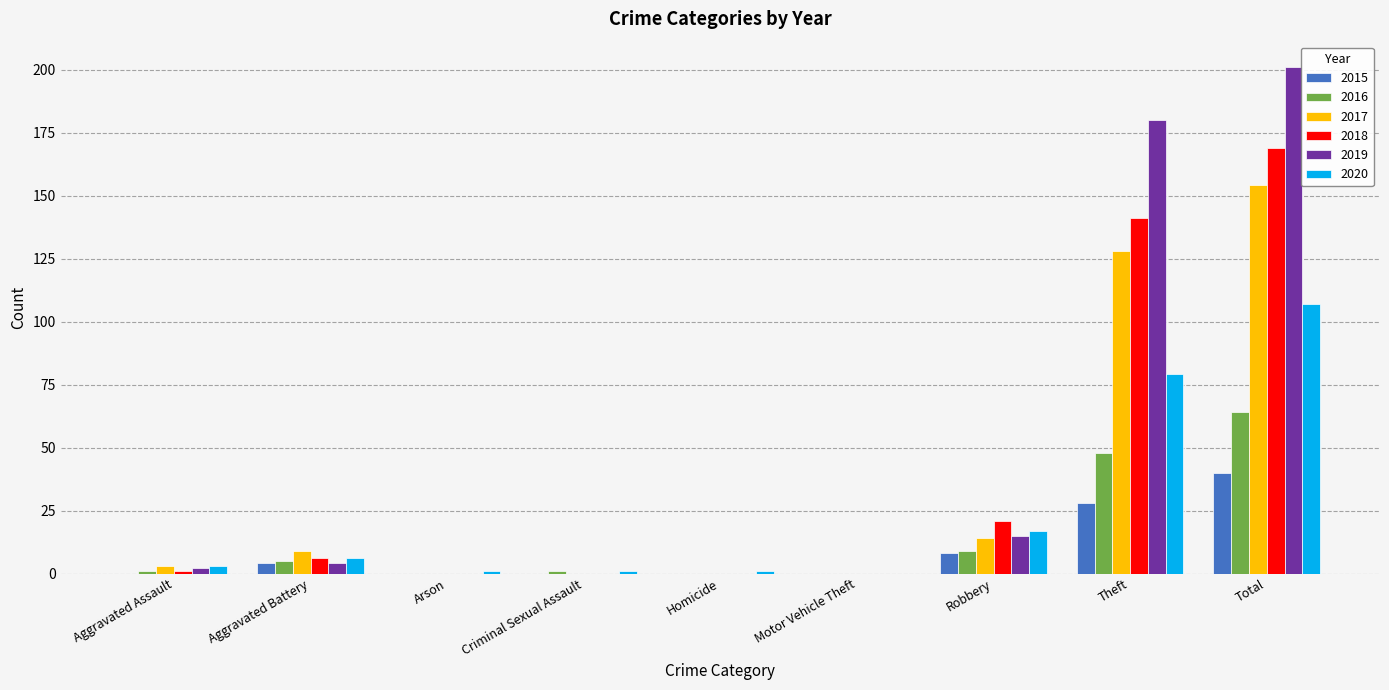

What is the maximum value for 2016?

64